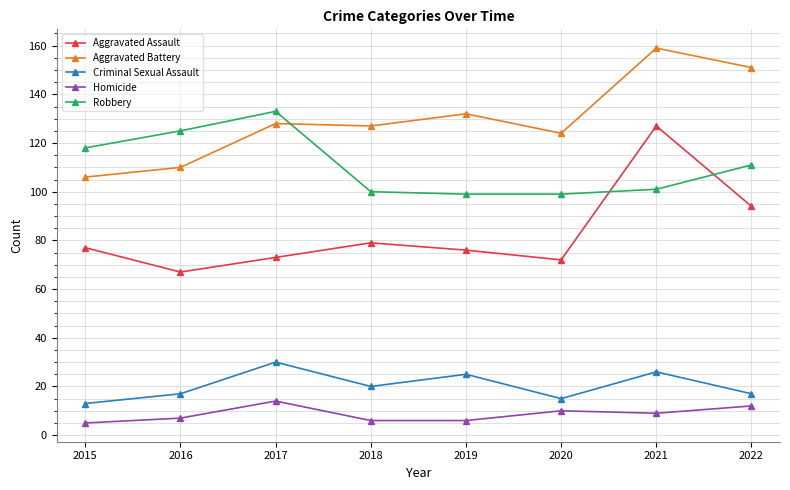

Reading left to right, list all the values displayed in this chart.

Aggravated Assault: 77	67	73	79	76	72	127	94
Aggravated Battery: 106	110	128	127	132	124	159	151
Criminal Sexual Assault: 13	17	30	20	25	15	26	17
Homicide: 5	7	14	6	6	10	9	12
Robbery: 118	125	133	100	99	99	101	111